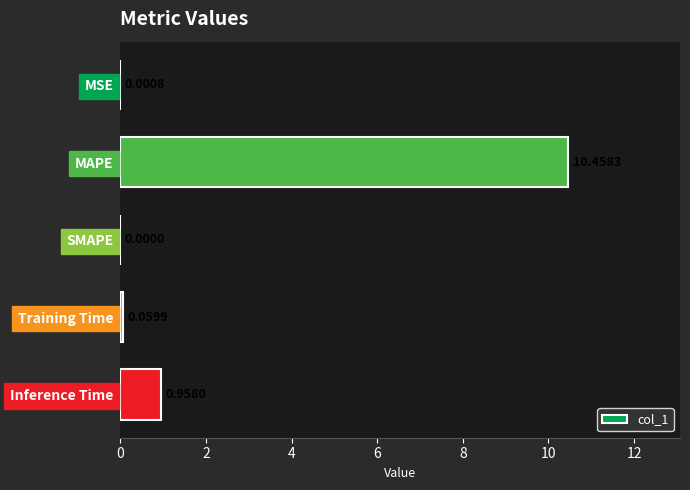

What is the sum of the values at Inference Time and MAPE?

11.4